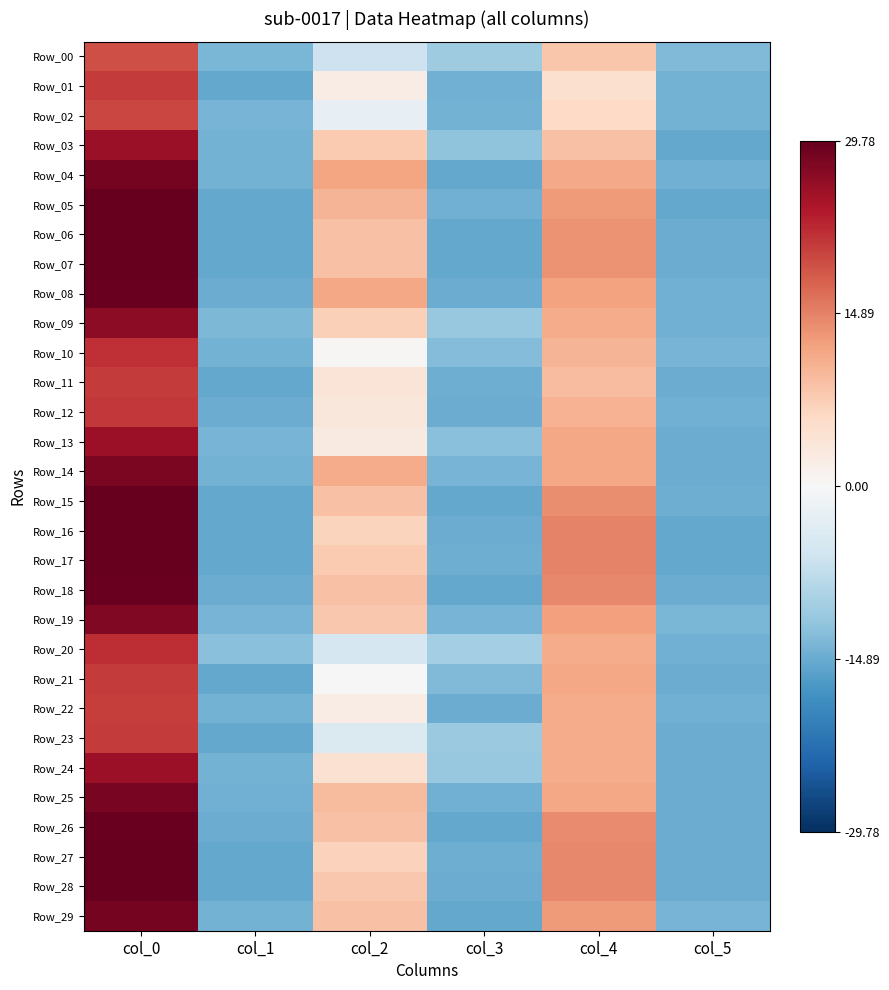

Between col_2 and col_3, which is larger?

col_2